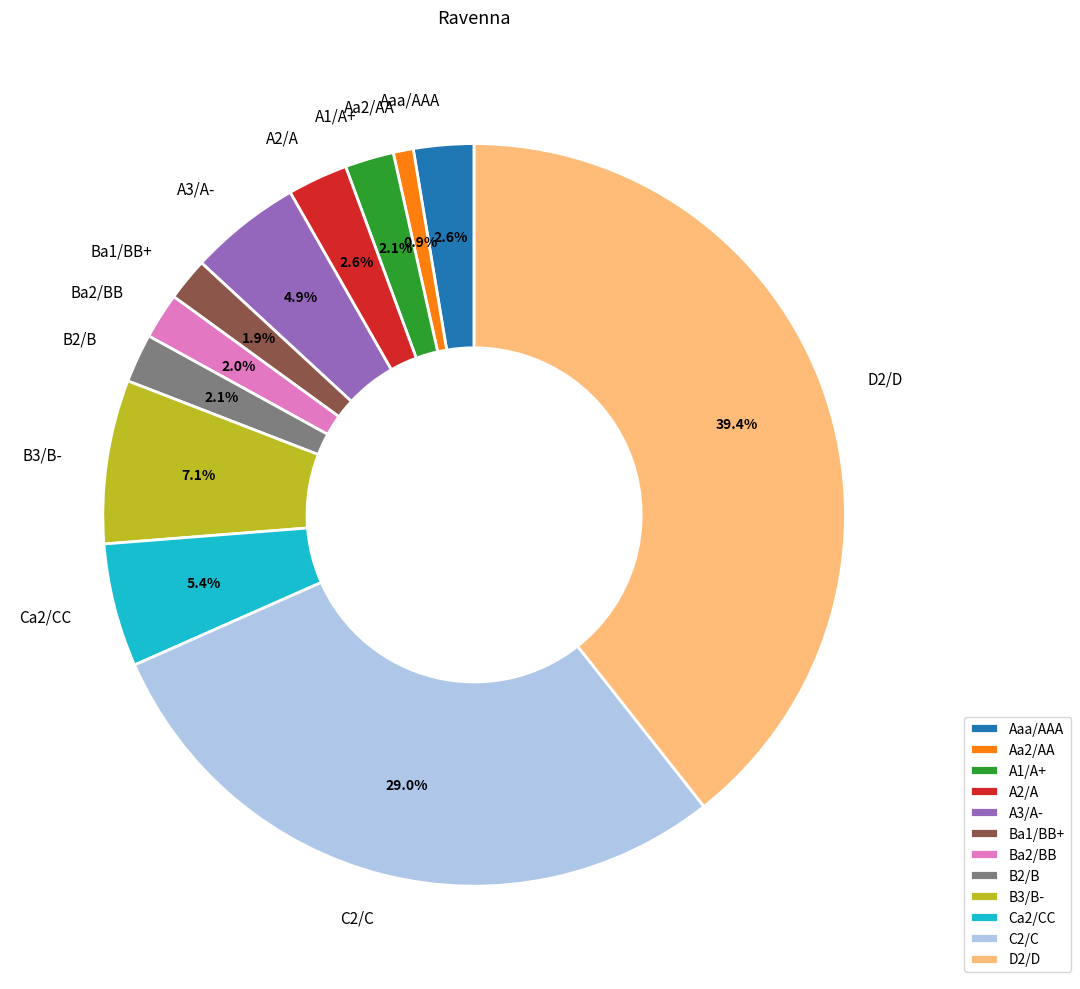

To the nearest percent, what percentage of the pie is Ca2/CC?

5%